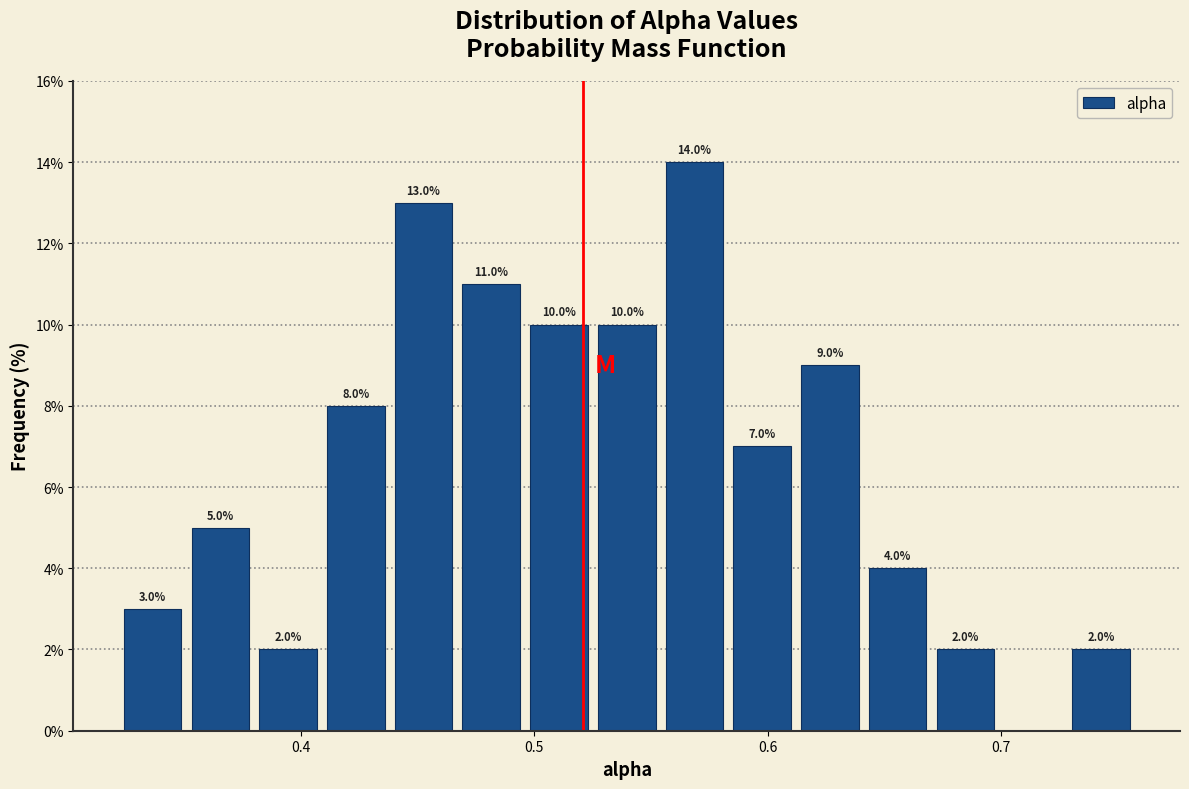

Around what value on the x-axis is the tallest bar? Give the approximate position of its centre, as read against the axis.

0.57